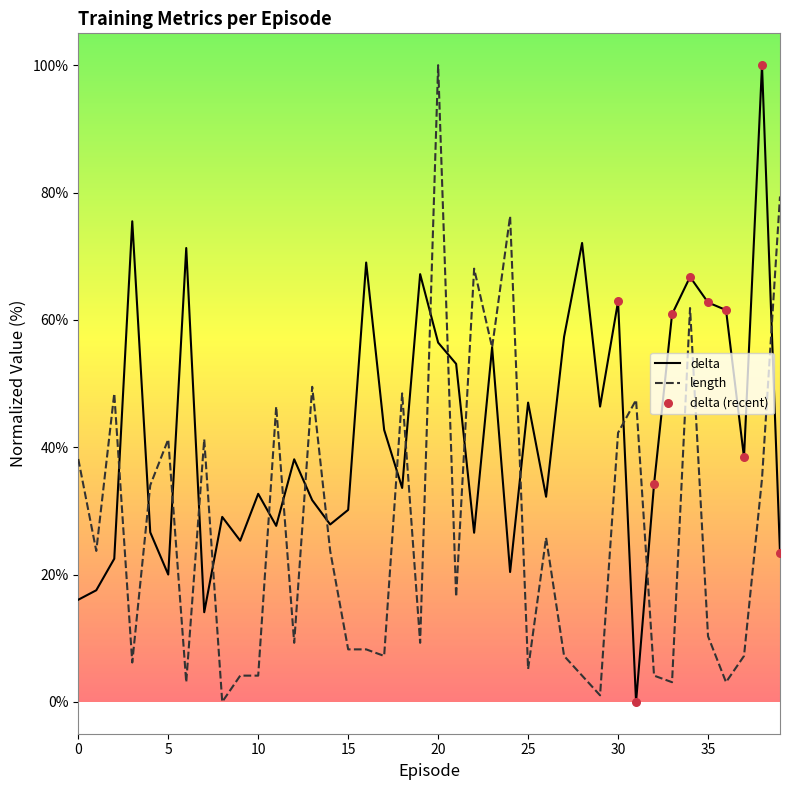

Which series has the largest total across all categories?

delta